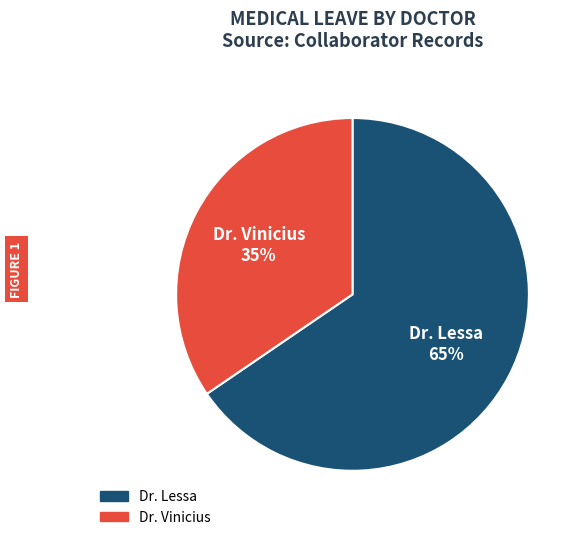

To the nearest percent, what is the combined percentage of Dr. Lessa and Dr. Vinicius?

100%